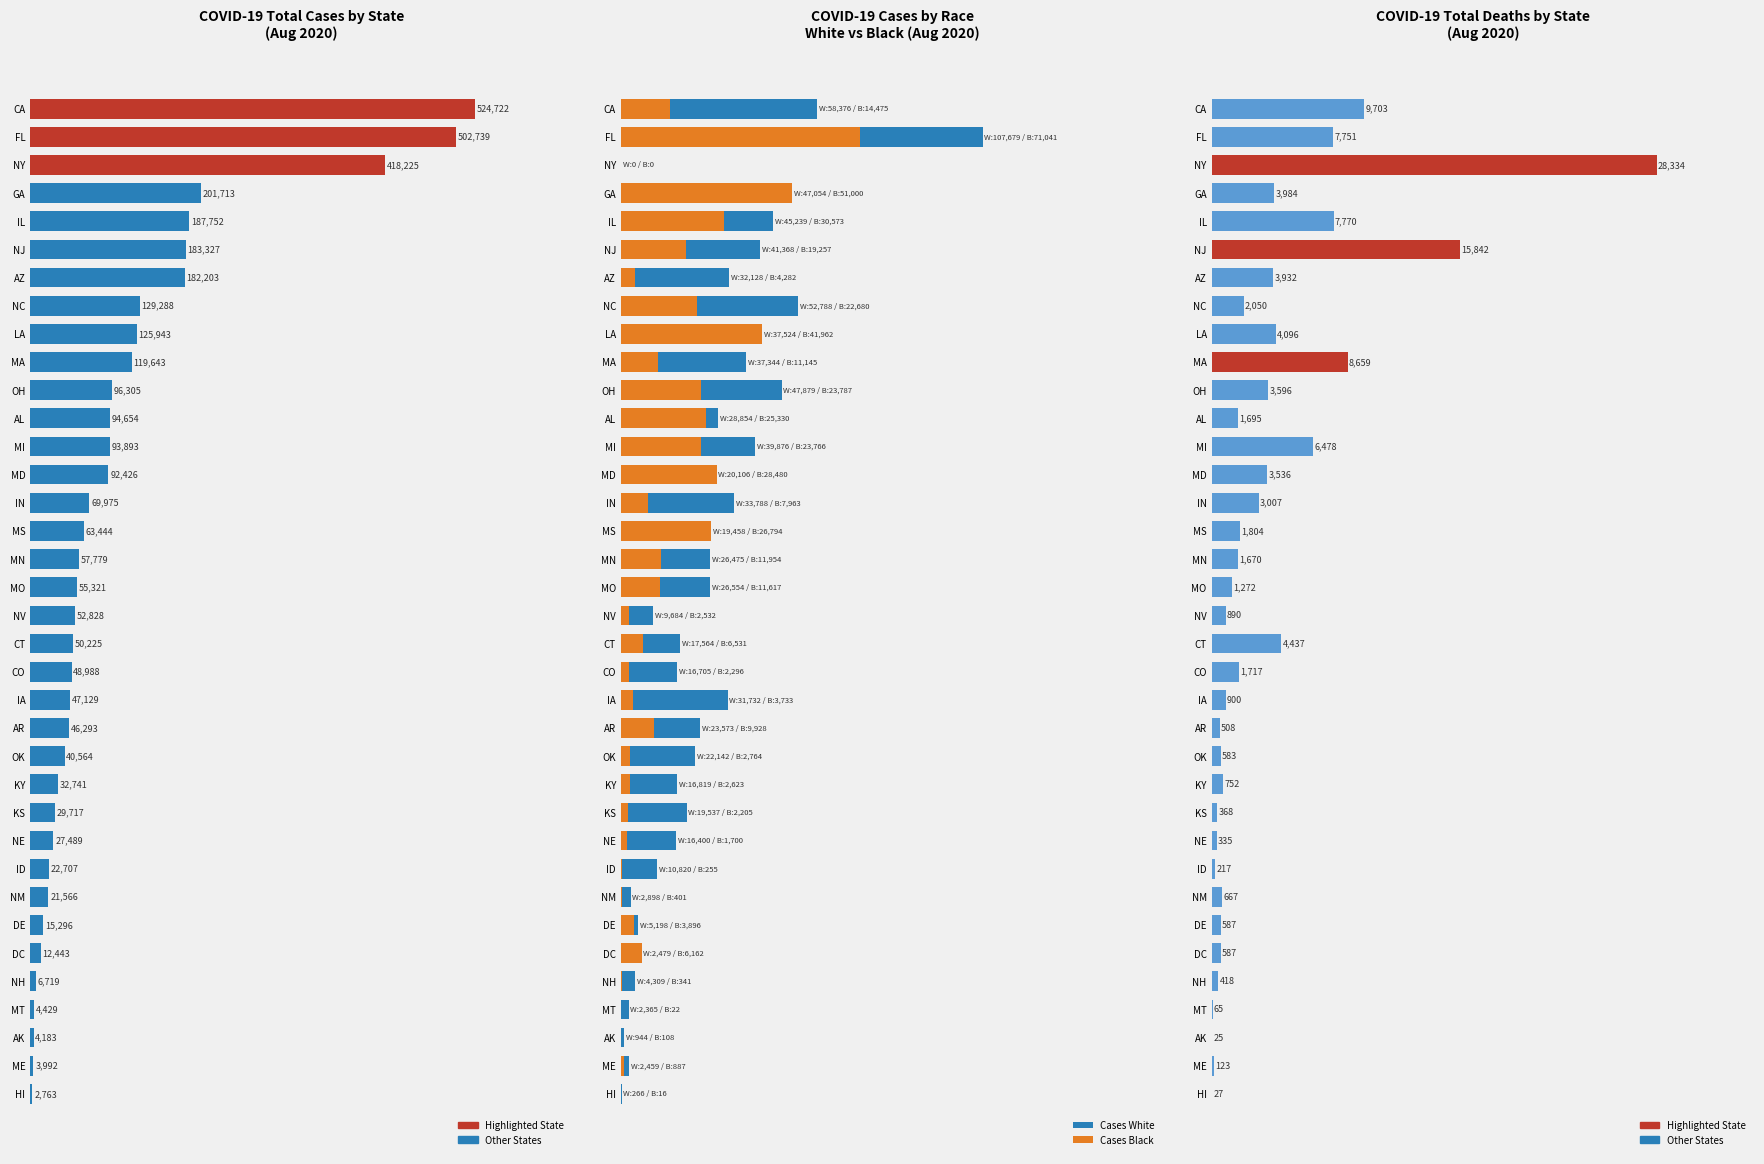

Reading left to right, list all the values displayed in this chart.

Cases Total: 524722	502739	418225	201713	187752	183327	182203	129288	125943	119643	96305	94654	93893	92426	69975	63444	57779	55321	52828	50225	48988	47129	46293	40564	32741	29717	27489	22707	21566	15296	12443	6719	4429	4183	3992	2763
Cases White: 58376	107679	0	47054	45239	41368	32128	52788	37524	37344	47879	28854	39876	20106	33788	19458	26475	26554	9684	17564	16705	31732	23573	22142	16819	19537	16400	10820	2898	5198	2479	4309	2365	944	2459	266
Cases Black: 14475	71041	0	51000	30573	19257	4282	22680	41962	11145	23787	25330	23766	28480	7963	26794	11954	11617	2532	6531	2296	3733	9928	2764	2623	2205	1700	255	401	3896	6162	341	22	108	887	16
Deaths Total: 9703	7751	28334	3984	7770	15842	3932	2050	4096	8659	3596	1695	6478	3536	3007	1804	1670	1272	890	4437	1717	900	508	583	752	368	335	217	667	587	587	418	65	25	123	27